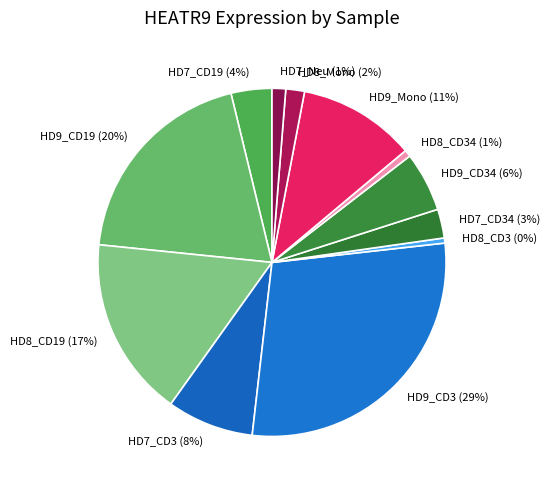

How many segments does this pie chart have?

12